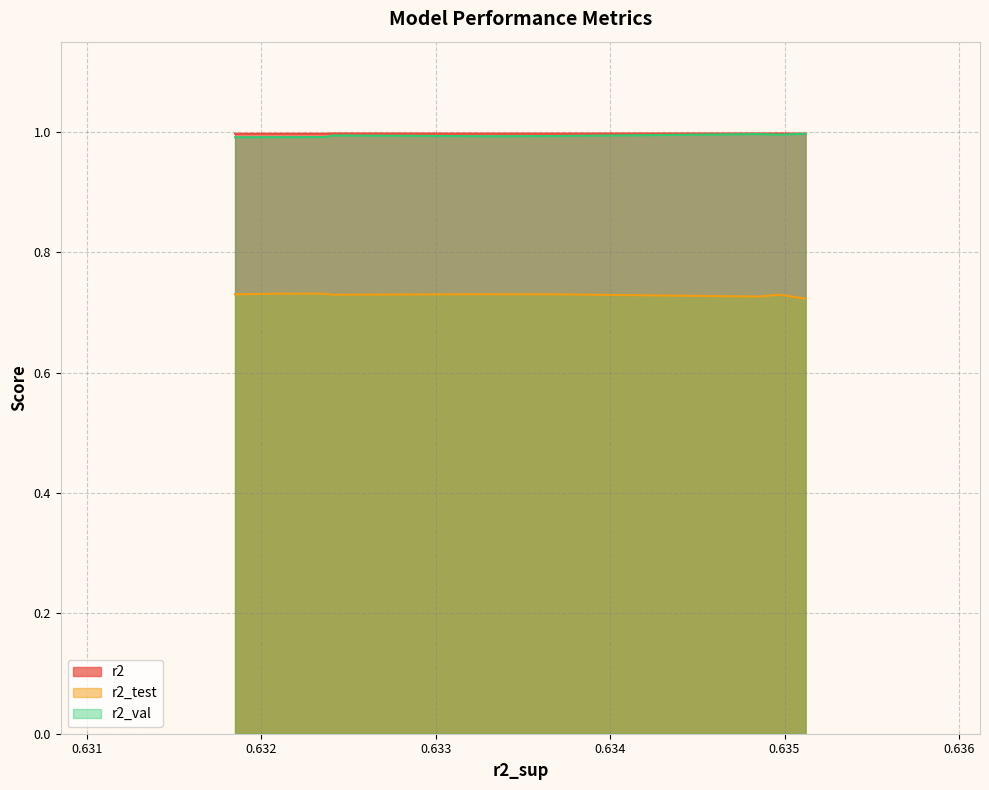

What is the highest value of the r2_test series?

0.7